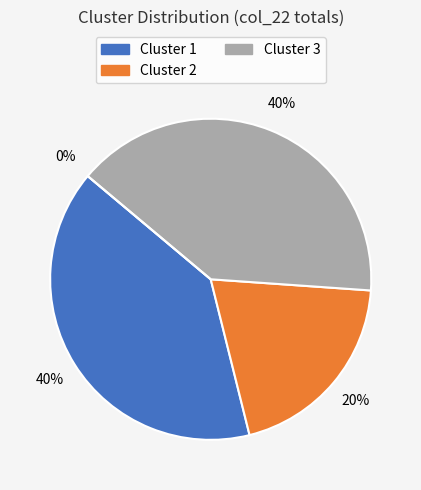

The Cluster 4 slice represents 0% of the pie. True or false?

True